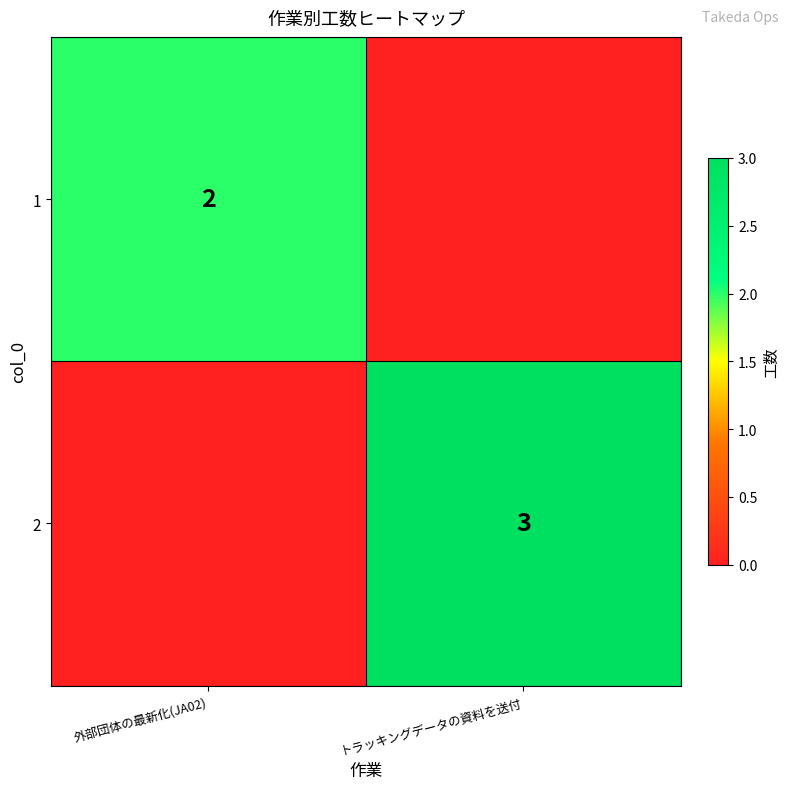

Which has a higher value, トラッキングデータの資料を送付 or 外部団体の最新化(JA02)?

外部団体の最新化(JA02)